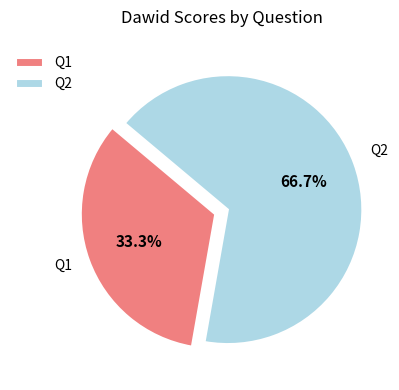

How many segments does this pie chart have?

2